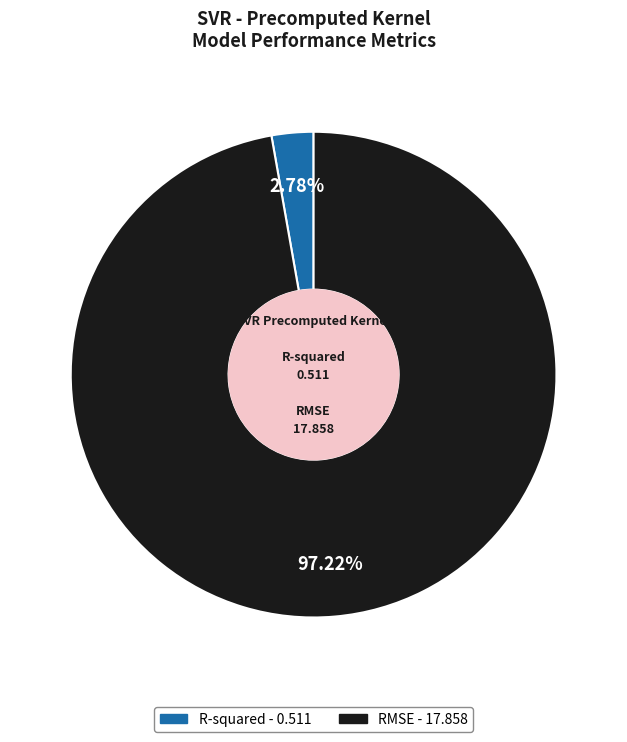

Rank the categories by value from highest to lowest.

RMSE, R-squared